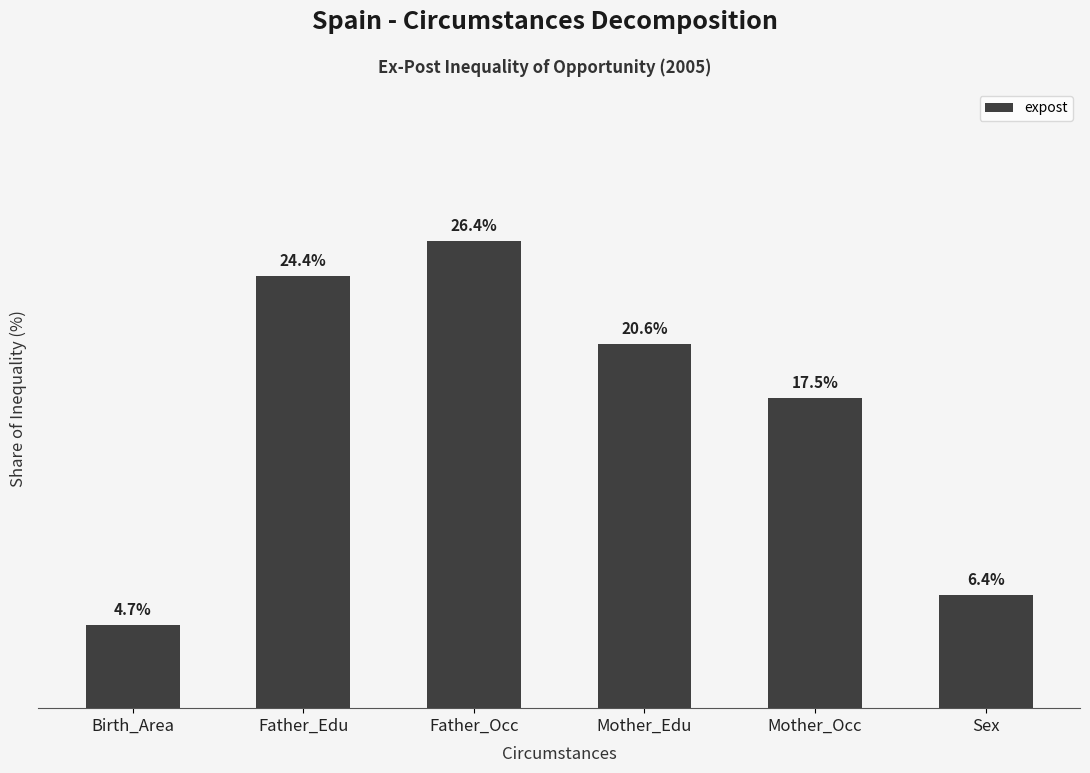

Rank the categories by value from lowest to highest.

Birth_Area, Sex, Mother_Occ, Mother_Edu, Father_Edu, Father_Occ